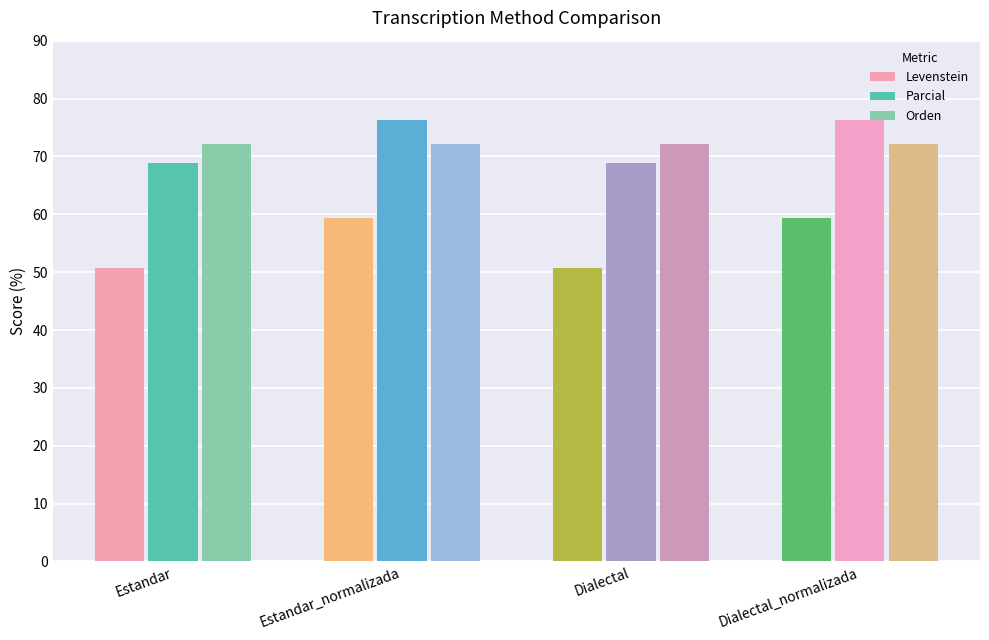

What value does the Levenstein series have at Estandar_normalizada?

59.3